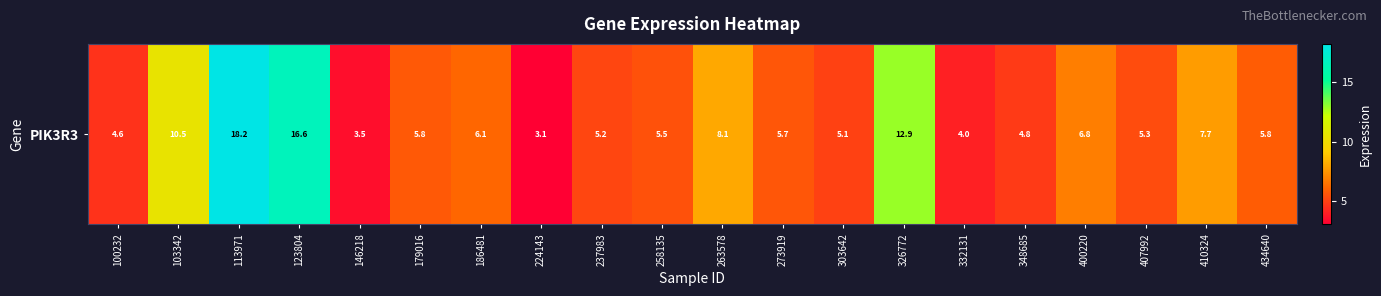

Where does the data first go above 5?

103342